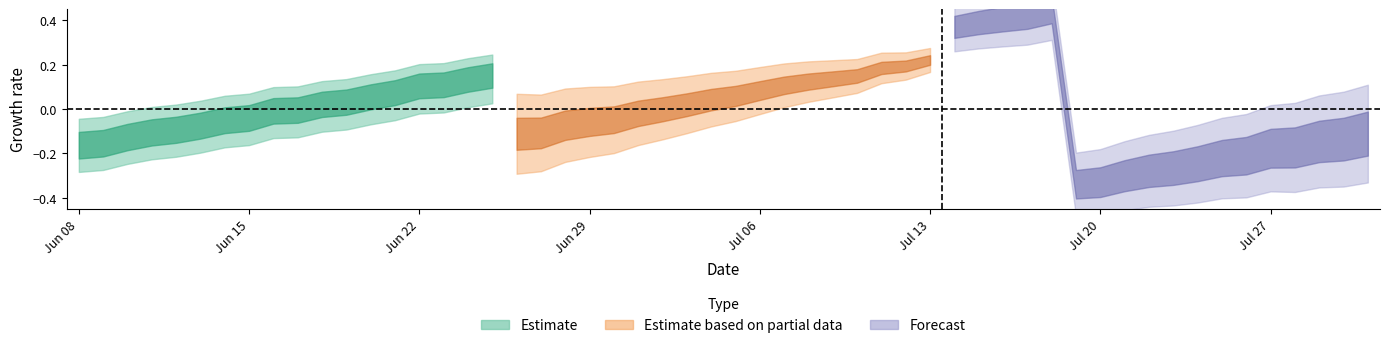

After their last crossing, which series has the higher values: forecast_lower or estimate_lower?

estimate_lower